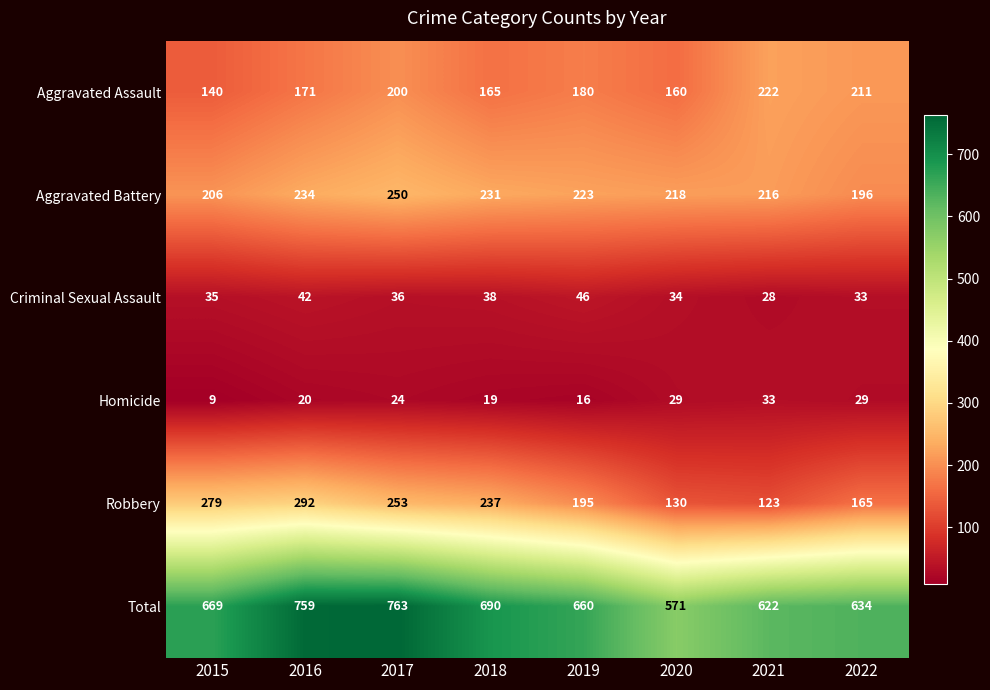

What is the minimum value shown in the chart?

9